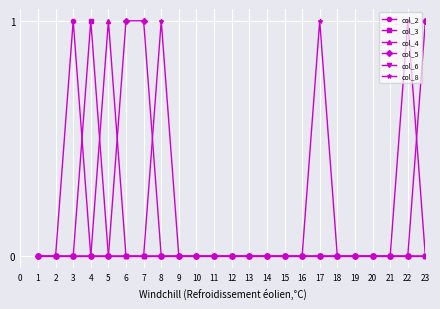

How many distinct data groups are displayed?

6